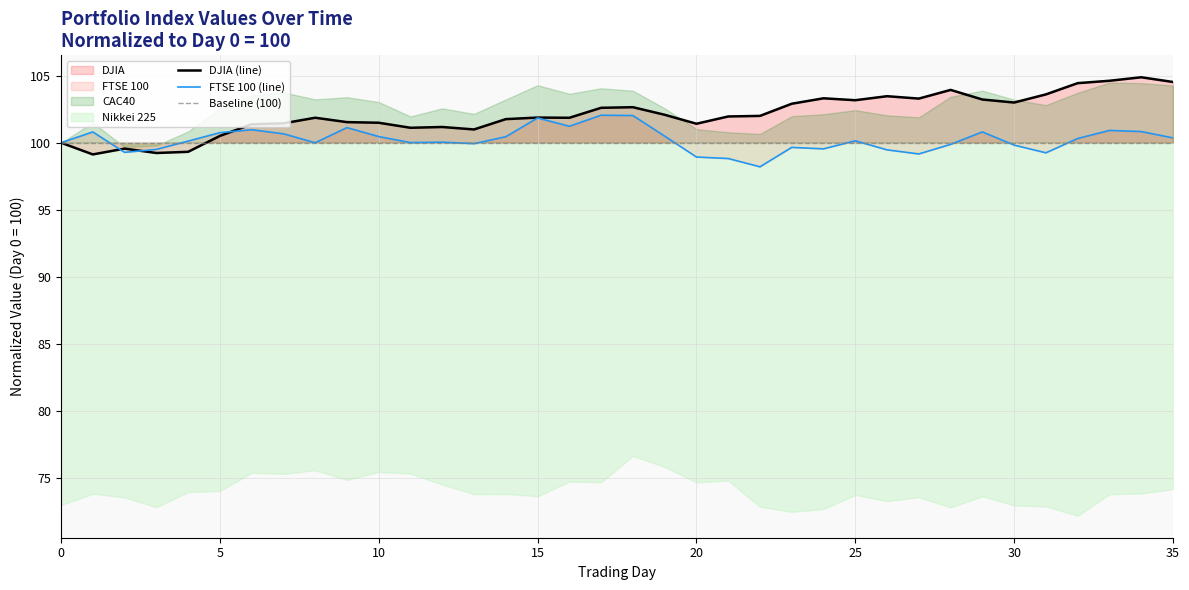

What is the spread (max minus min) of values at 21?

3.1